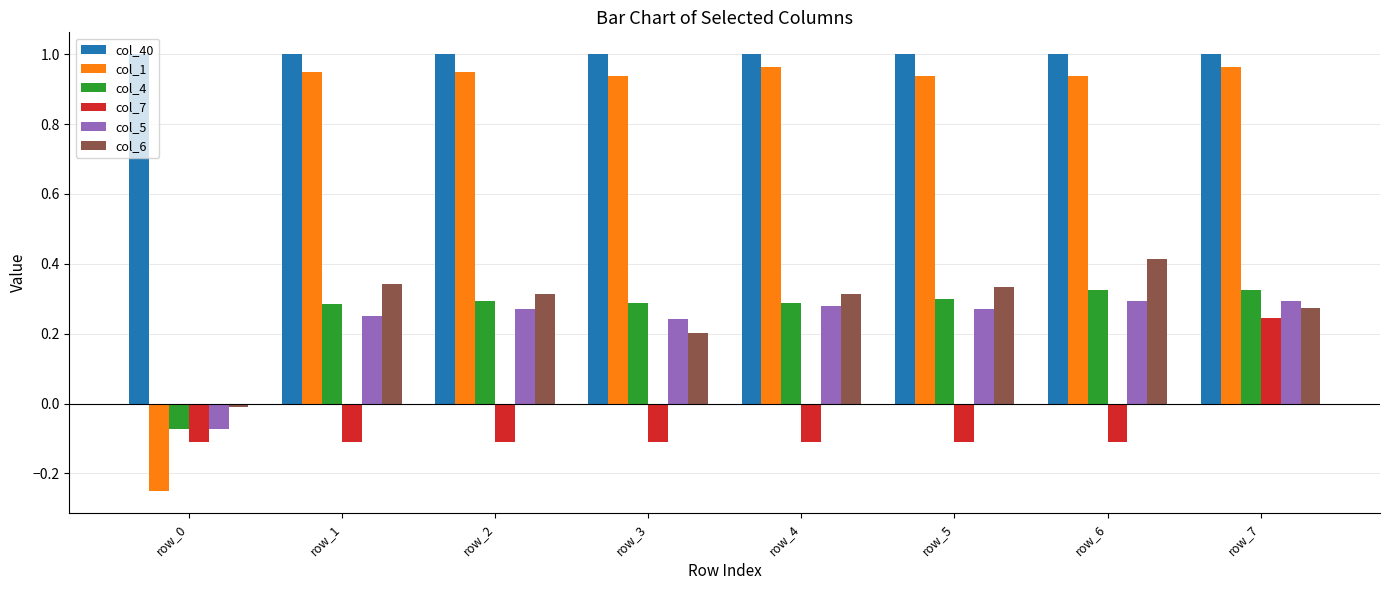

What are all the series names shown in the legend?

col_40, col_1, col_4, col_7, col_5, col_6